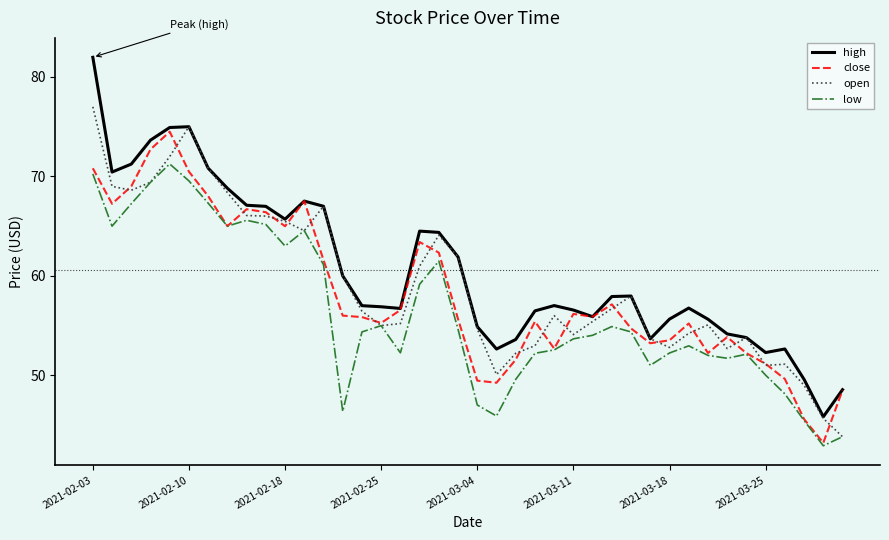

True or false: close and open intersect in this chart.

True